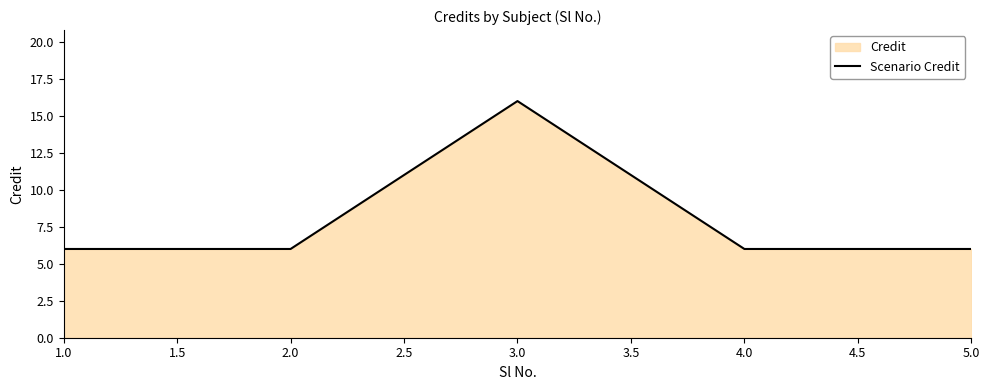

Does the chart display data point markers on the line(s)?

No